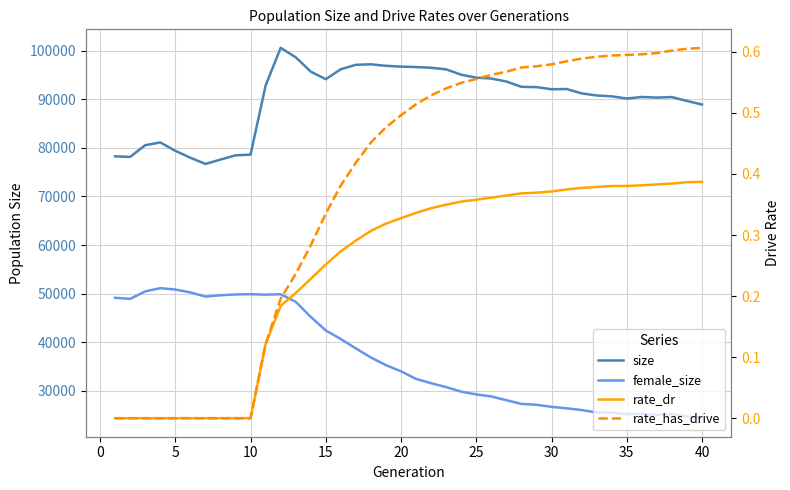

Reading left to right, what are all the values shown in this chart?

size: 78256.0	78144.0	80551.0	81115.0	79390.0	77972.0	76691.0	77587.0	78464.0	78603.0	92822.0	100577.0	98643.0	95680.0	94132.0	96185.0	97089.0	97190.0	96877.0	96715.0	96629.0	96479.0	96147.0	95052.0	94442.0	94263.0	93653.0	92554.0	92498.0	92062.0	92103.0	91207.0	90778.0	90600.0	90151.0	90467.0	90341.0	90446.0	89650.0	88915.0
female_size: 49146.0	48931.0	50468.0	51131.0	50847.0	50257.0	49397.0	49671.0	49833.0	49884.0	49794.0	49880.0	48326.0	45221.0	42429.0	40661.0	38727.0	36851.0	35295.0	34013.0	32454.0	31572.0	30762.0	29843.0	29271.0	28846.0	28077.0	27317.0	27134.0	26712.0	26409.0	26055.0	25553.0	25518.0	25187.0	25276.0	25061.0	25197.0	24750.0	24374.0
rate_dr: 0.0	0.0	0.0	0.0	0.0	0.0	0.0	0.0	0.0	0.0	0.1	0.2	0.2	0.2	0.3	0.3	0.3	0.3	0.3	0.3	0.3	0.3	0.3	0.4	0.4	0.4	0.4	0.4	0.4	0.4	0.4	0.4	0.4	0.4	0.4	0.4	0.4	0.4	0.4	0.4
rate_has_drive: 0.0	0.0	0.0	0.0	0.0	0.0	0.0	0.0	0.0	0.0	0.1	0.2	0.2	0.3	0.3	0.4	0.4	0.5	0.5	0.5	0.5	0.5	0.5	0.5	0.6	0.6	0.6	0.6	0.6	0.6	0.6	0.6	0.6	0.6	0.6	0.6	0.6	0.6	0.6	0.6